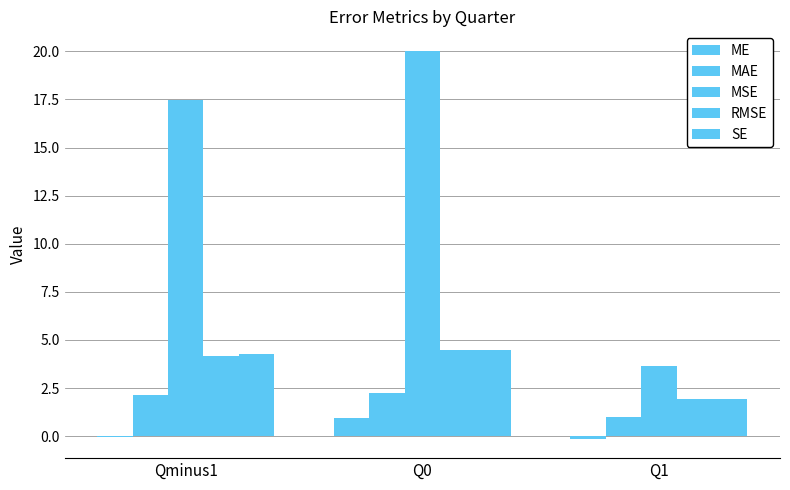

How many groups of bars are there?

3